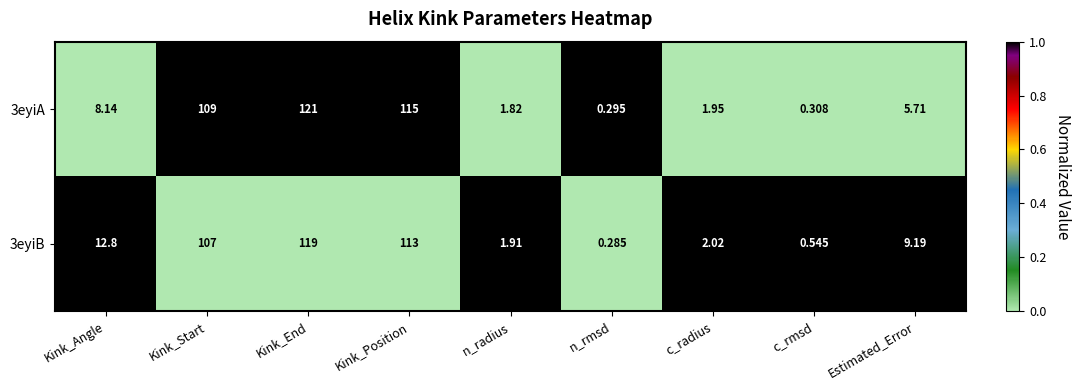

Count the number of data series in this chart.

2